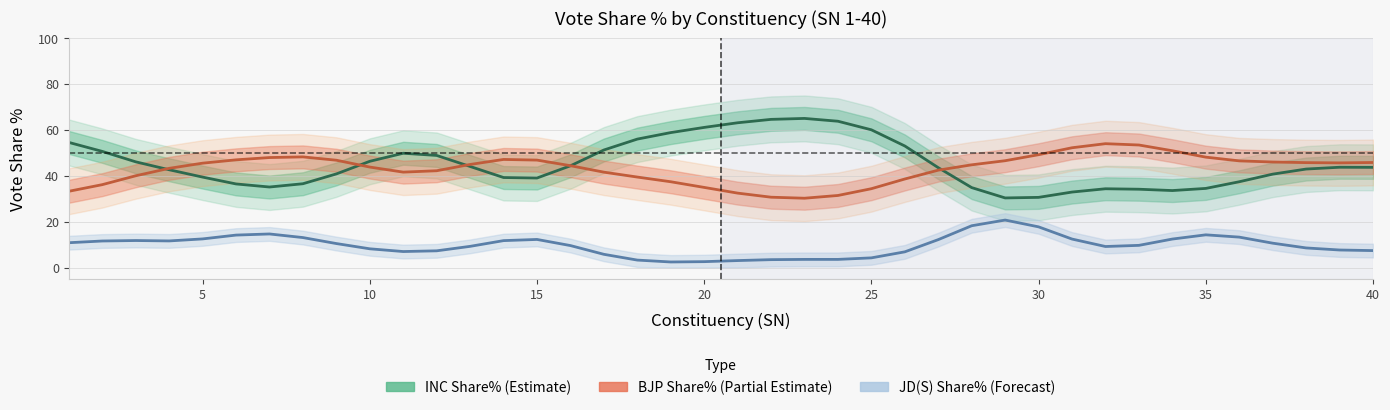

What is the average value of the BJP Share% series?

43.0